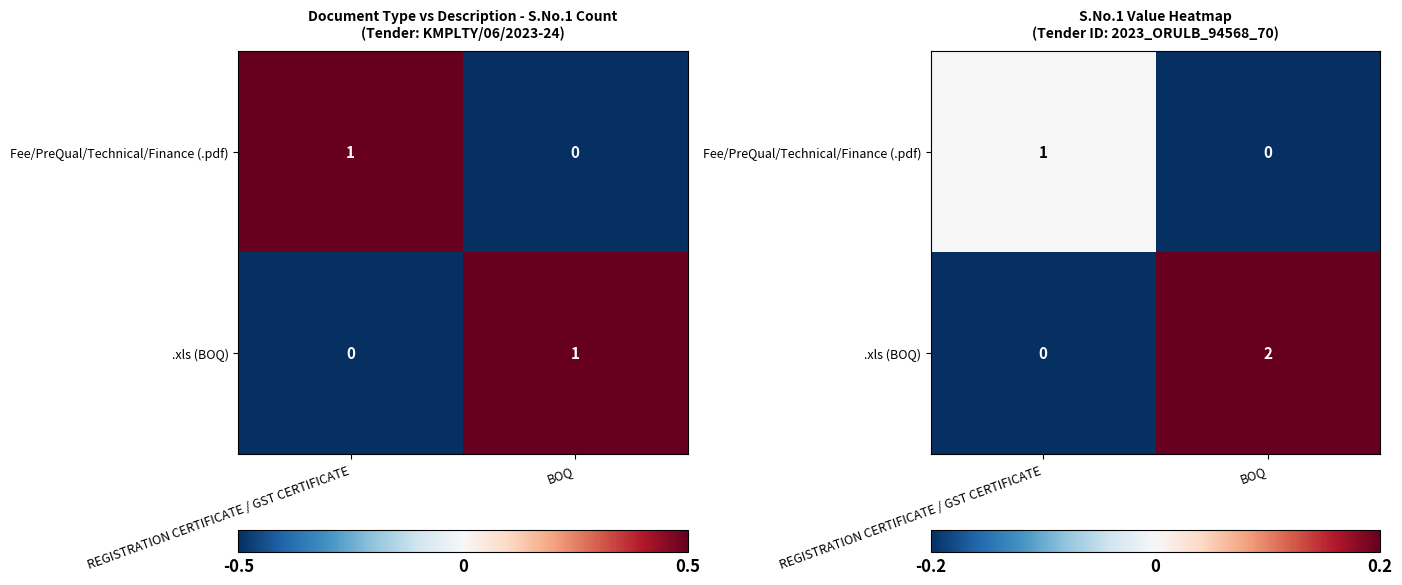

What is the spread (max minus min) of values at BOQ?

2